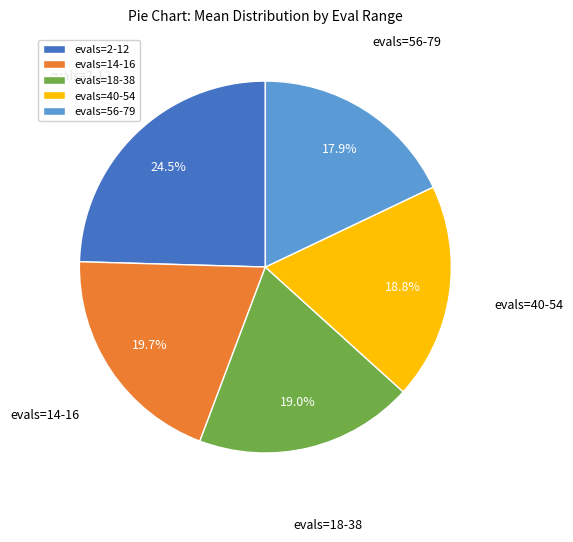

Is there a majority slice in this chart?

No